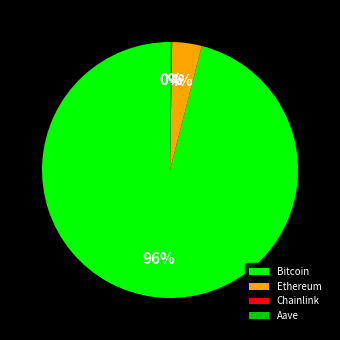

Which category has the biggest portion of the pie?

Bitcoin